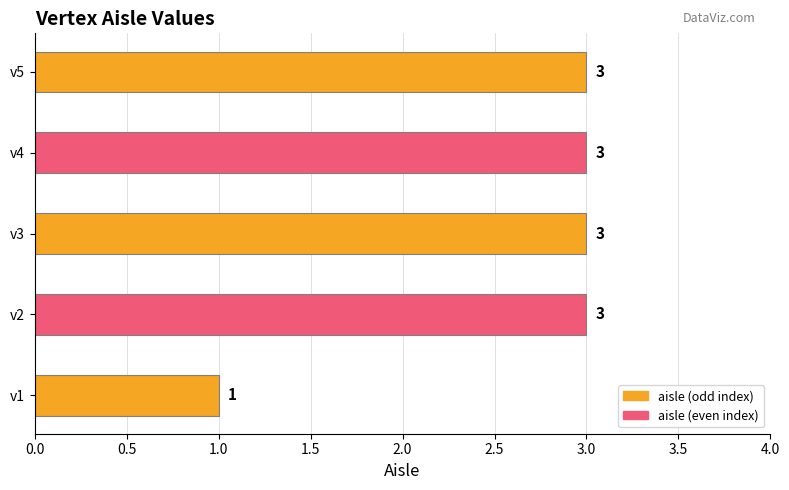

The value at v1 is 0. True or false?

False